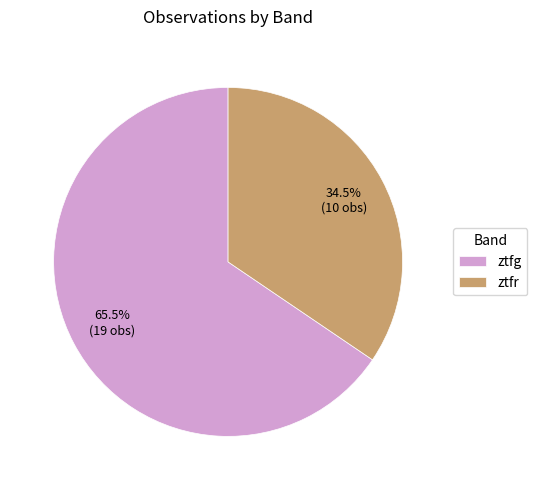

Which has a higher value, ztfg or ztfr?

ztfg